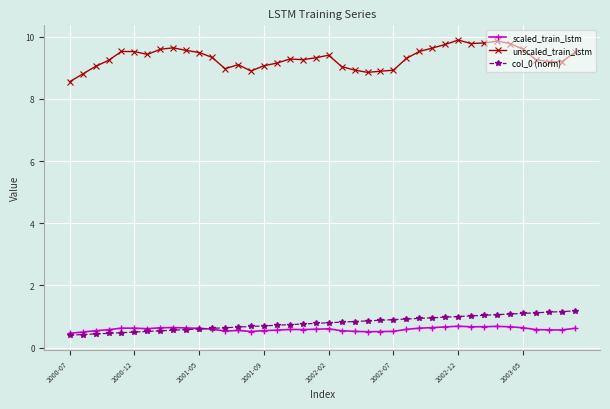

What is the average value of the scaled_train_lstm series?

0.6